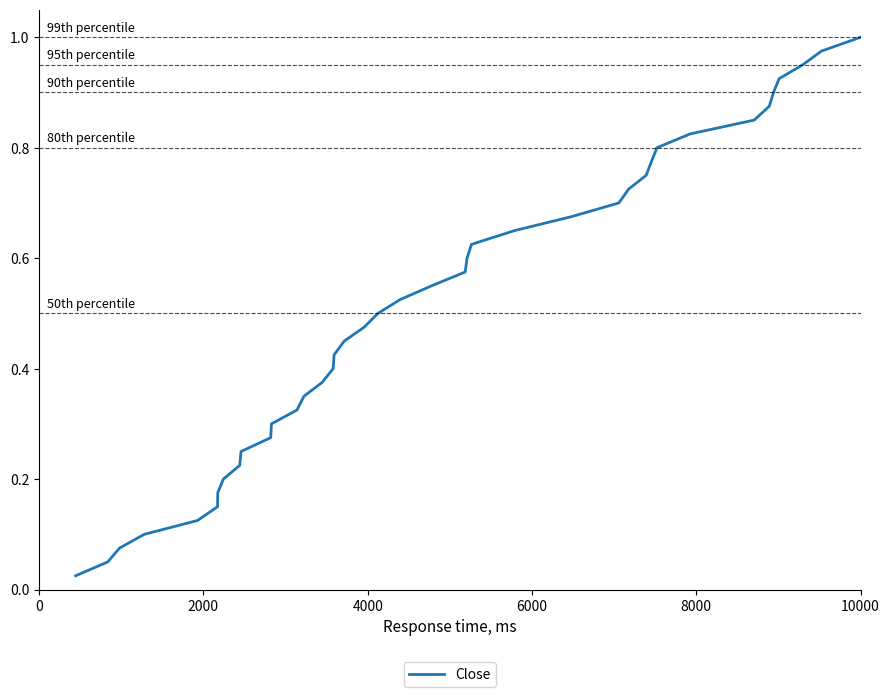

What is the maximum value shown in the chart?

1.0